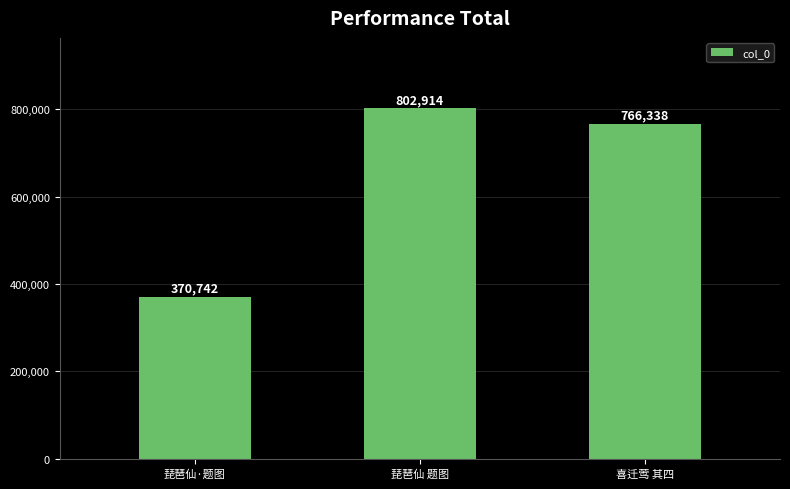

Is it true that the value at 喜迁莺 其四 is 766338?

True